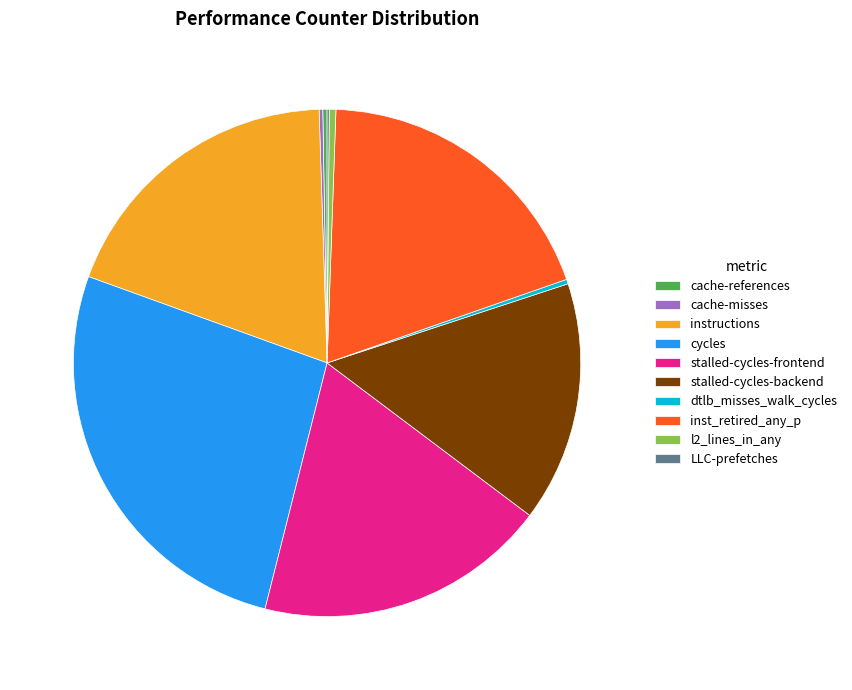

Is there any slice that represents more than half of the pie?

No